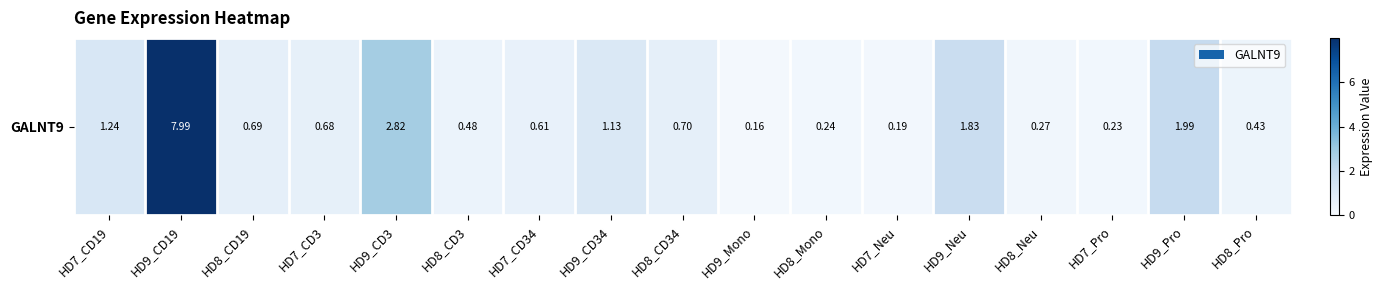

Rank the categories by value from highest to lowest.

HD9_CD19, HD9_CD3, HD9_Pro, HD9_Neu, HD7_CD19, HD9_CD34, HD8_CD34, HD8_CD19, HD7_CD3, HD7_CD34, HD8_CD3, HD8_Pro, HD8_Neu, HD8_Mono, HD7_Pro, HD7_Neu, HD9_Mono